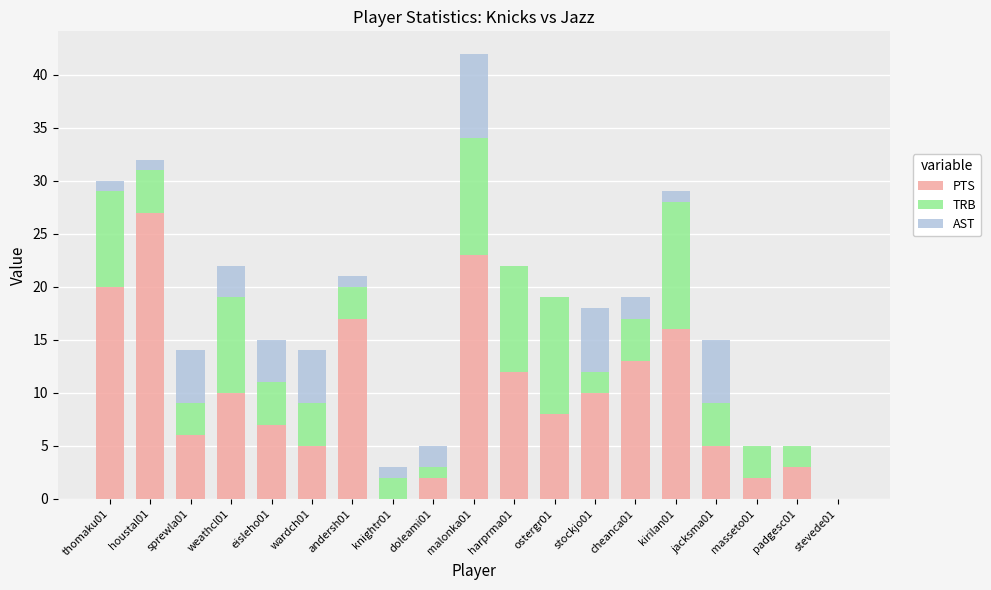

At which label does PTS reach its peak?

houstal01